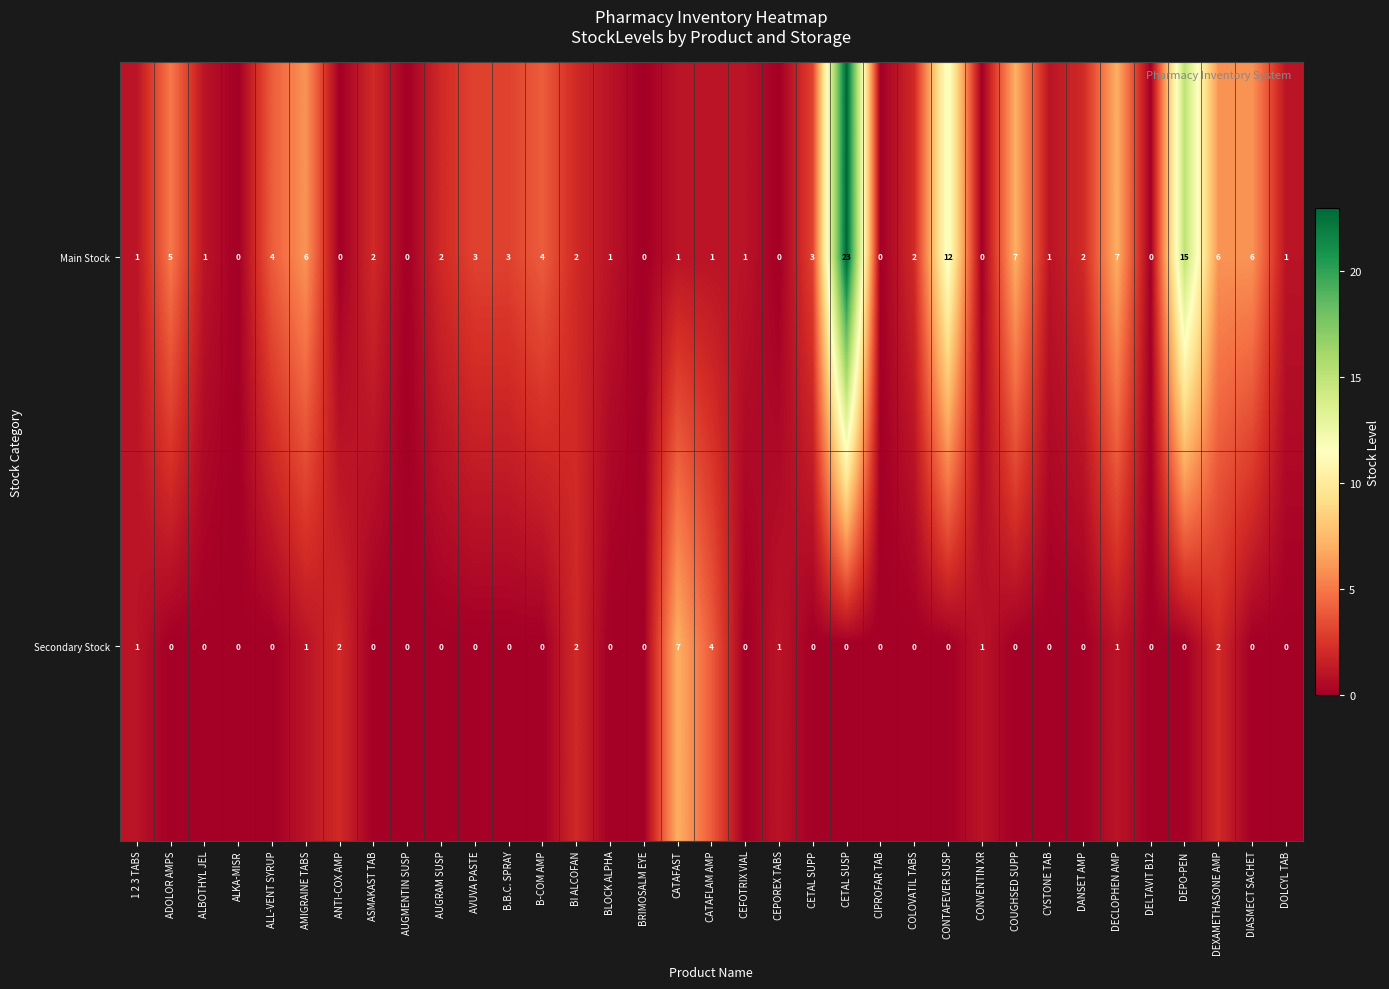

At which category is the sum across all series the highest?

CETAL SUSP